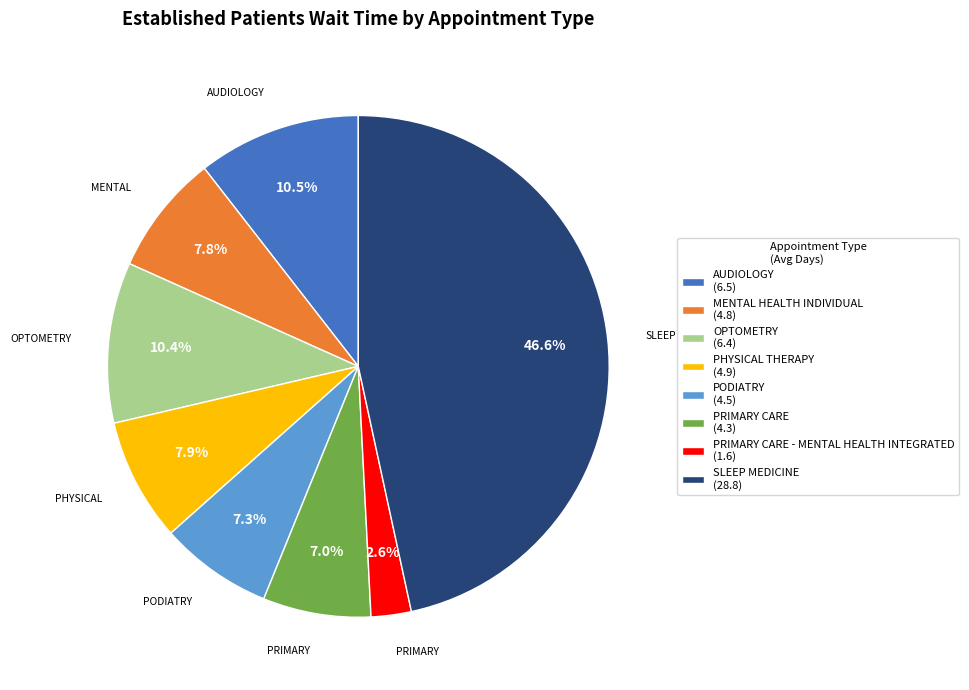

Is there a majority slice in this chart?

No